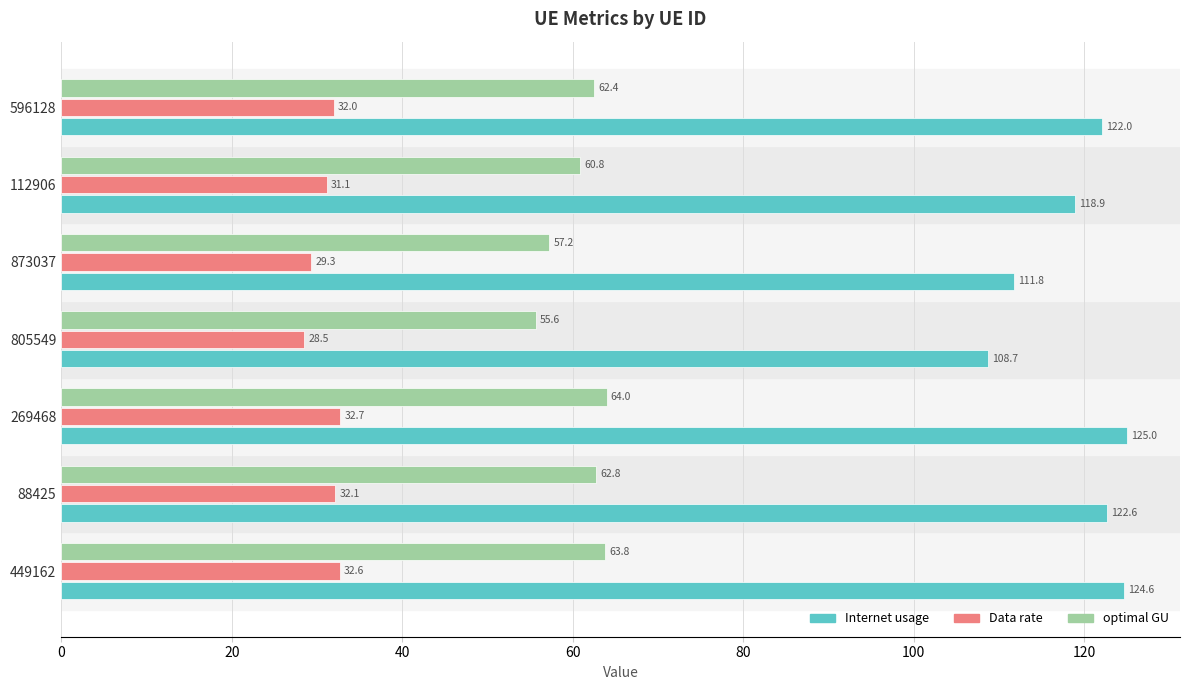

Is it true that Internet usage equals 125.0 at 269468?

True